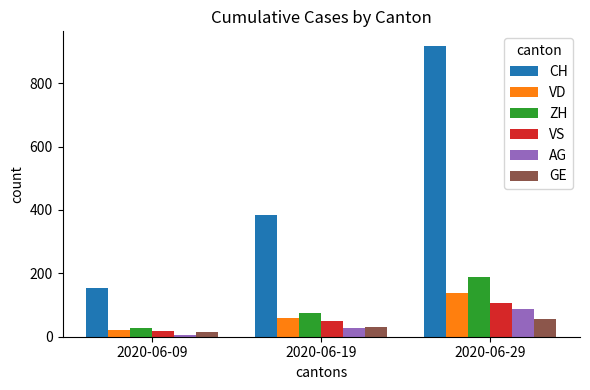

What is the value of the GE bar at the 3rd from the left?

55